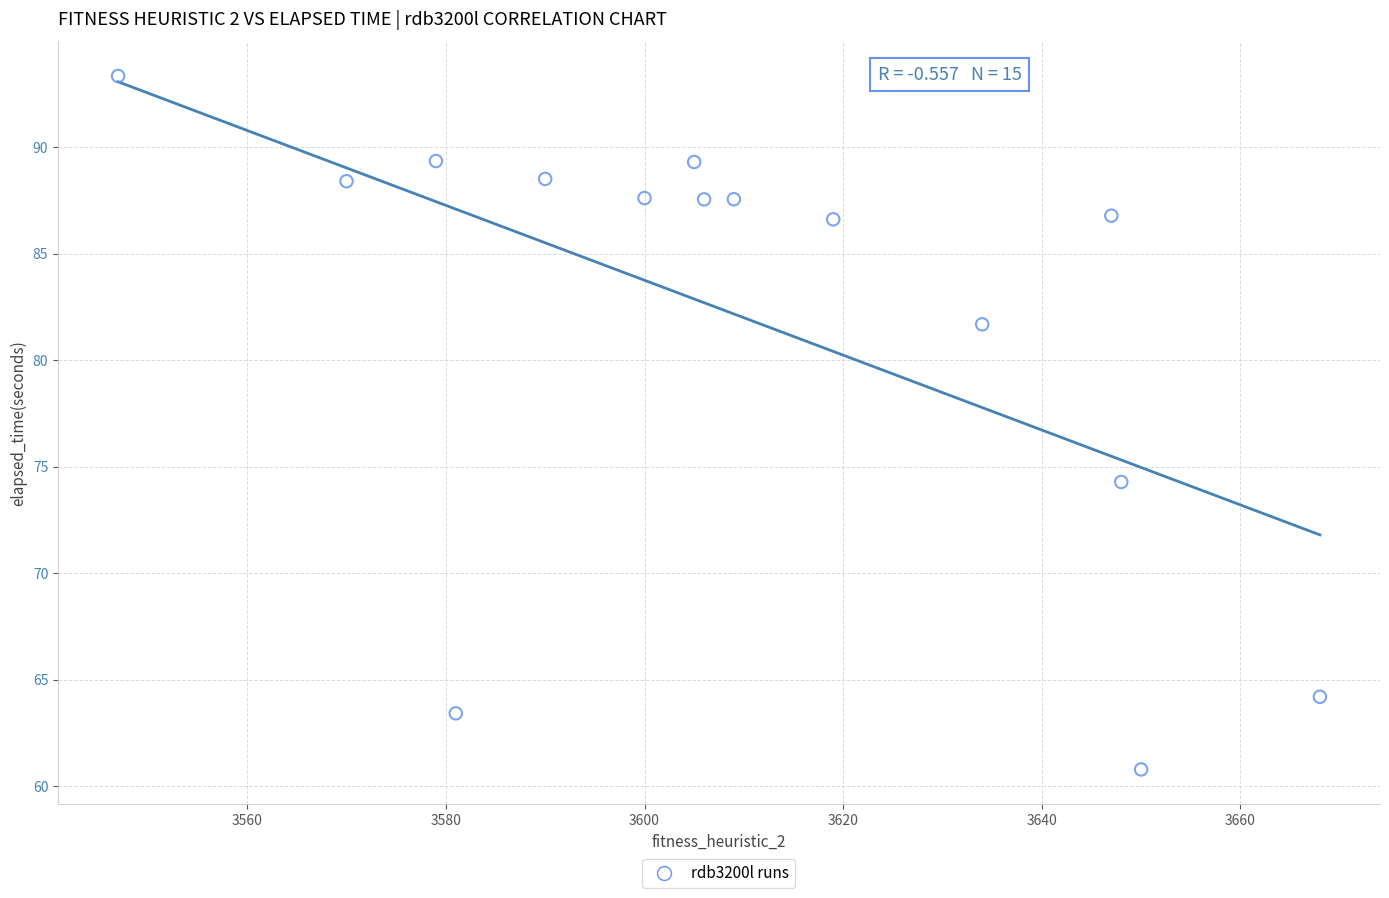

What is the range of X values (max minus min)?

121.0